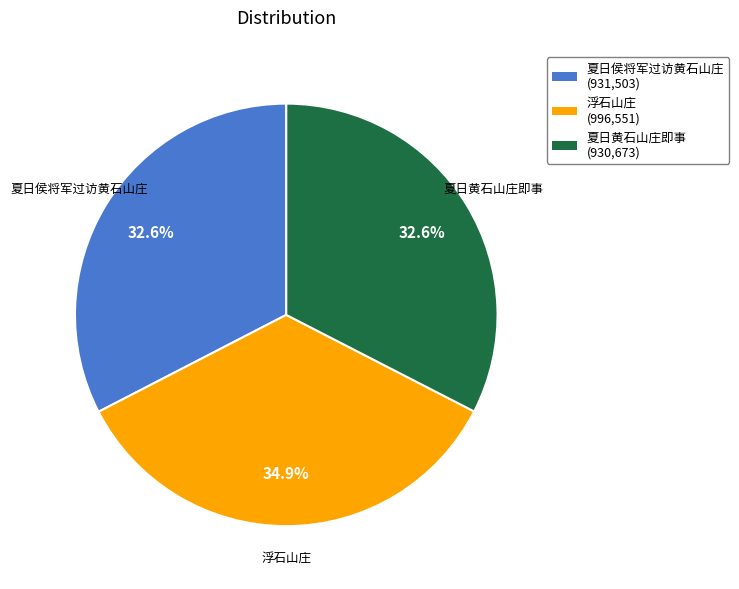

Is there any slice that represents more than half of the pie?

No